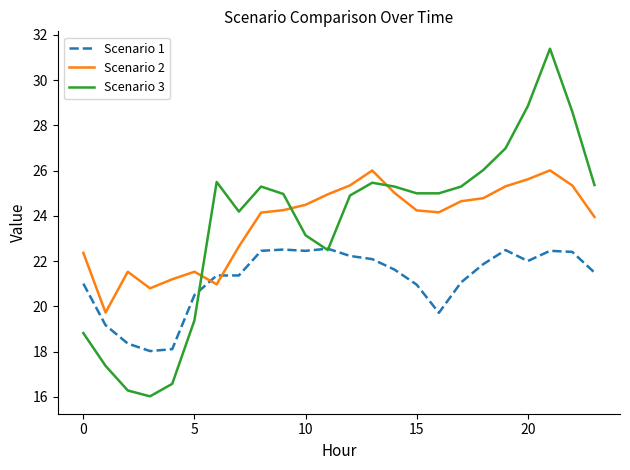

What are all the series names shown in the legend?

Scenario 1, Scenario 2, Scenario 3